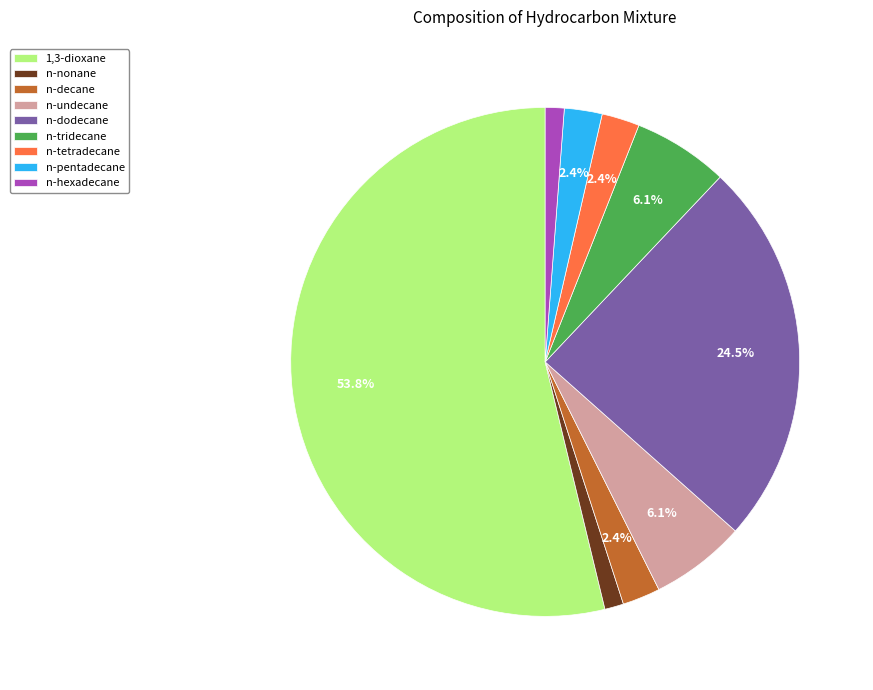

What percentage is the n-pentadecane slice, to the nearest percent?

2%